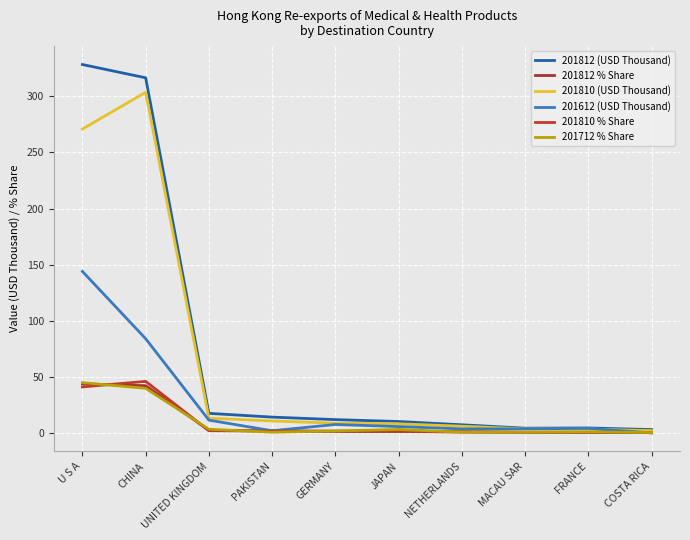

Which category has the highest value across all series?

U S A